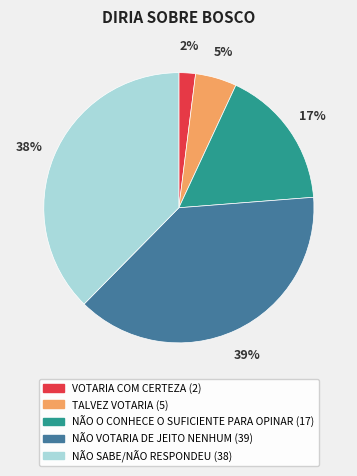

What percentage is the VOTARIA COM CERTEZA slice, to the nearest percent?

2%